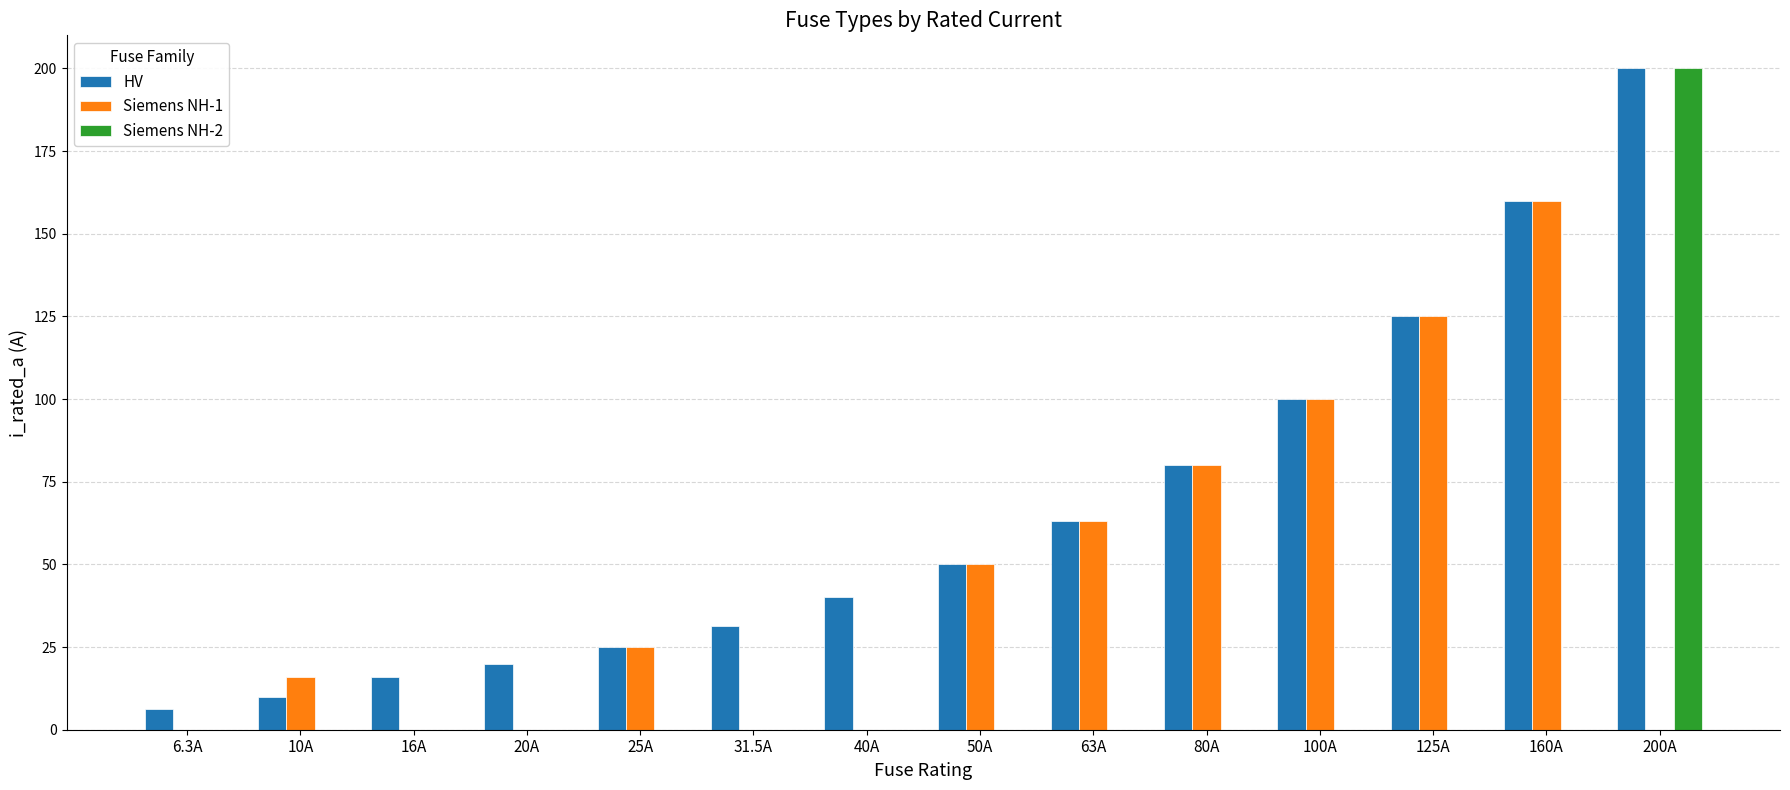

How many data points does each series have?

14